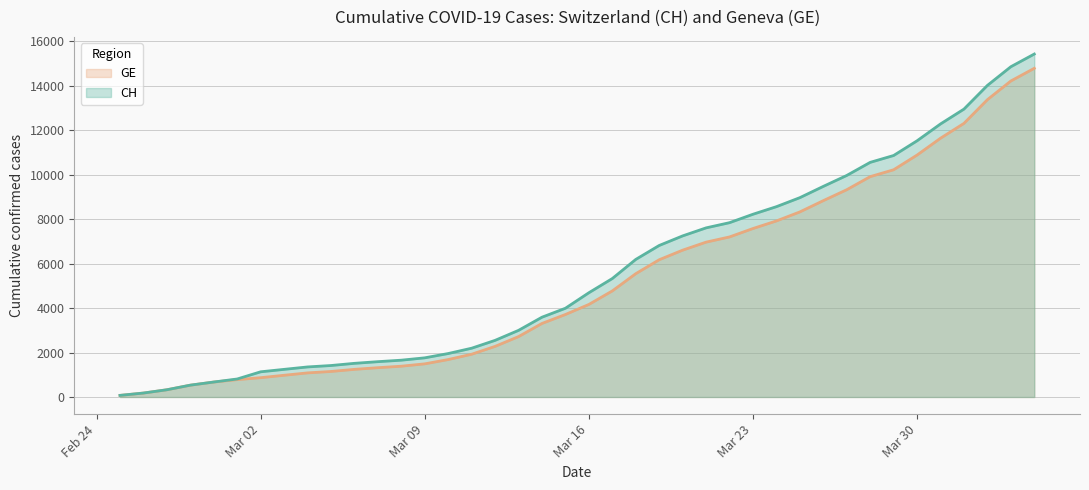

What is the label of the 33rd point from the right?

2020-03-03